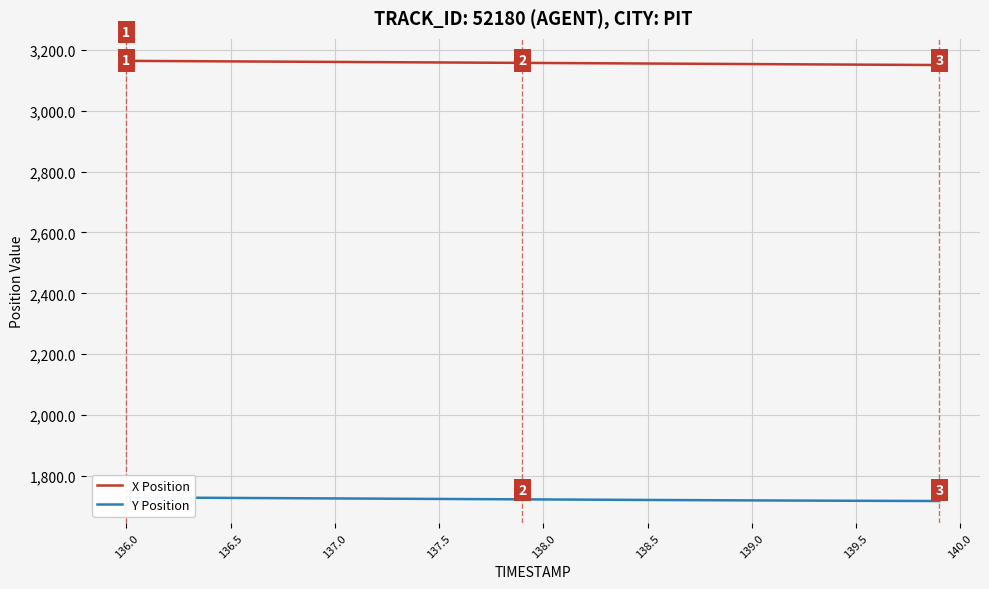

Is the value of X Position at 34 greater than the value of Y Position at 139.0?

Yes